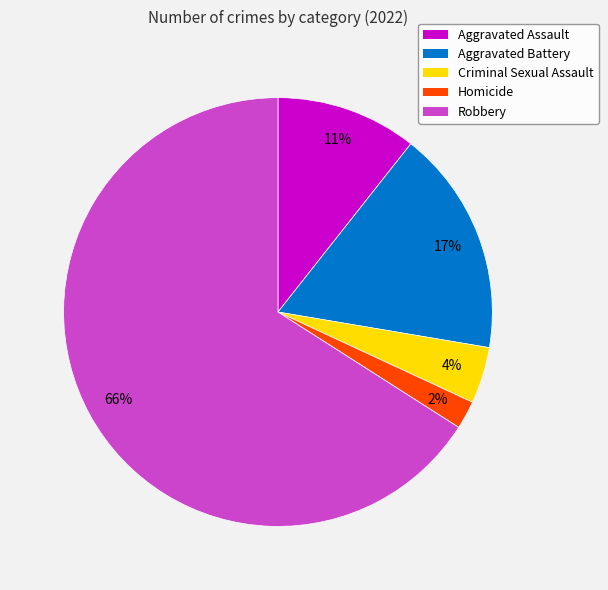

What is the majority slice?

Robbery